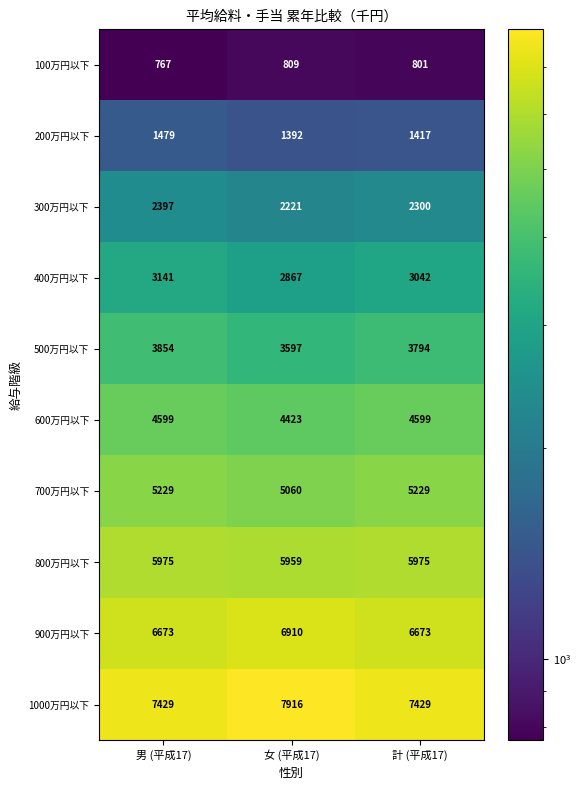

Reading left to right, transcribe all the data shown in this chart.

100万円以下: 男 (平成17)=767	女 (平成17)=809	計 (平成17)=801
200万円以下: 男 (平成17)=1479	女 (平成17)=1392	計 (平成17)=1417
300万円以下: 男 (平成17)=2397	女 (平成17)=2221	計 (平成17)=2300
400万円以下: 男 (平成17)=3141	女 (平成17)=2867	計 (平成17)=3042
500万円以下: 男 (平成17)=3854	女 (平成17)=3597	計 (平成17)=3794
600万円以下: 男 (平成17)=4599	女 (平成17)=4423	計 (平成17)=4599
700万円以下: 男 (平成17)=5229	女 (平成17)=5060	計 (平成17)=5229
800万円以下: 男 (平成17)=5975	女 (平成17)=5959	計 (平成17)=5975
900万円以下: 男 (平成17)=6673	女 (平成17)=6910	計 (平成17)=6673
1000万円以下: 男 (平成17)=7429	女 (平成17)=7916	計 (平成17)=7429